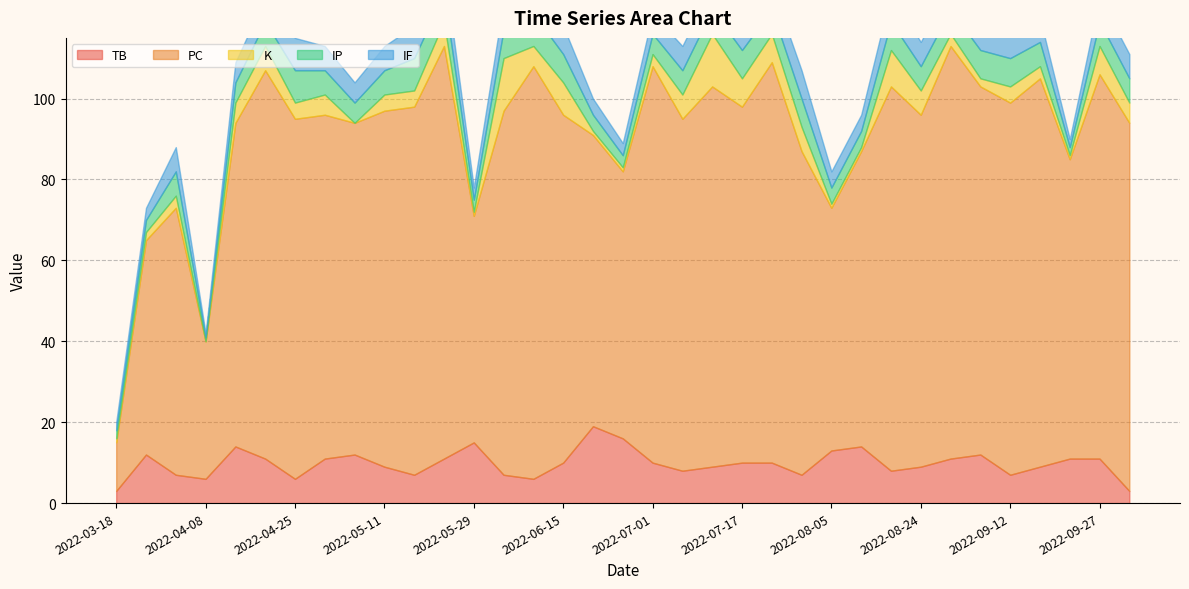

What is the minimum value for PC?

12